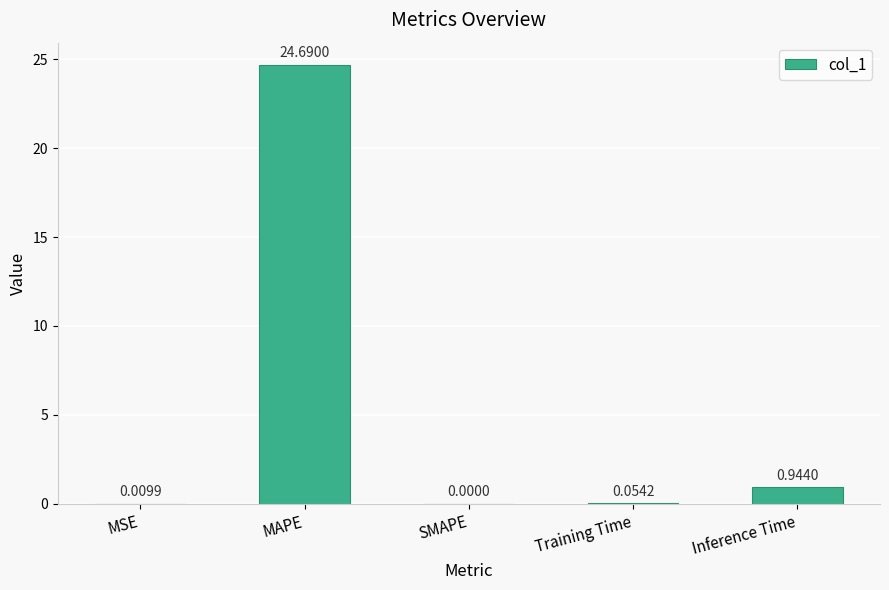

How many categories are shown in the chart?

5